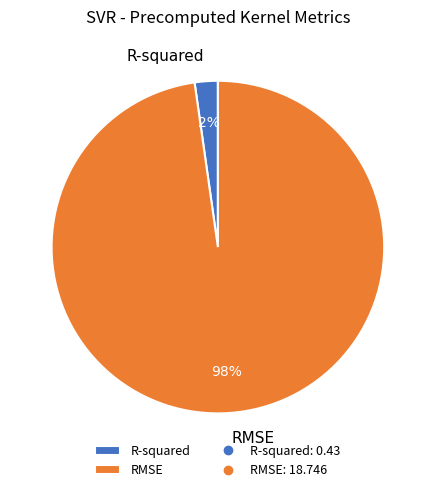

Which category has the smallest portion of the pie?

R-squared